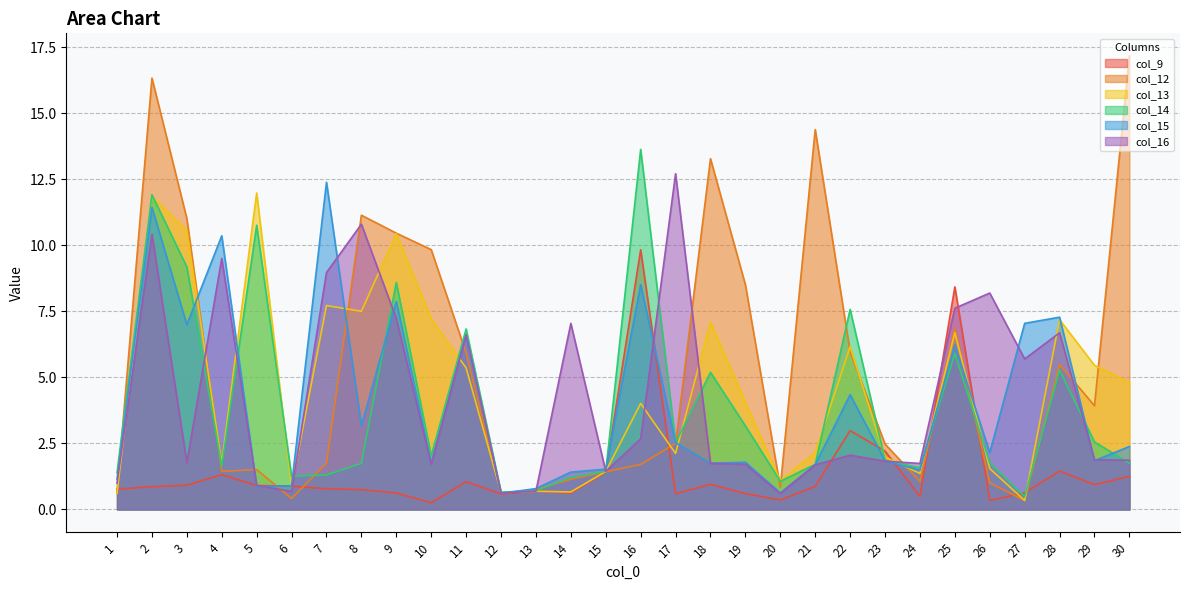

What is the highest value of the col_9 series?

9.8